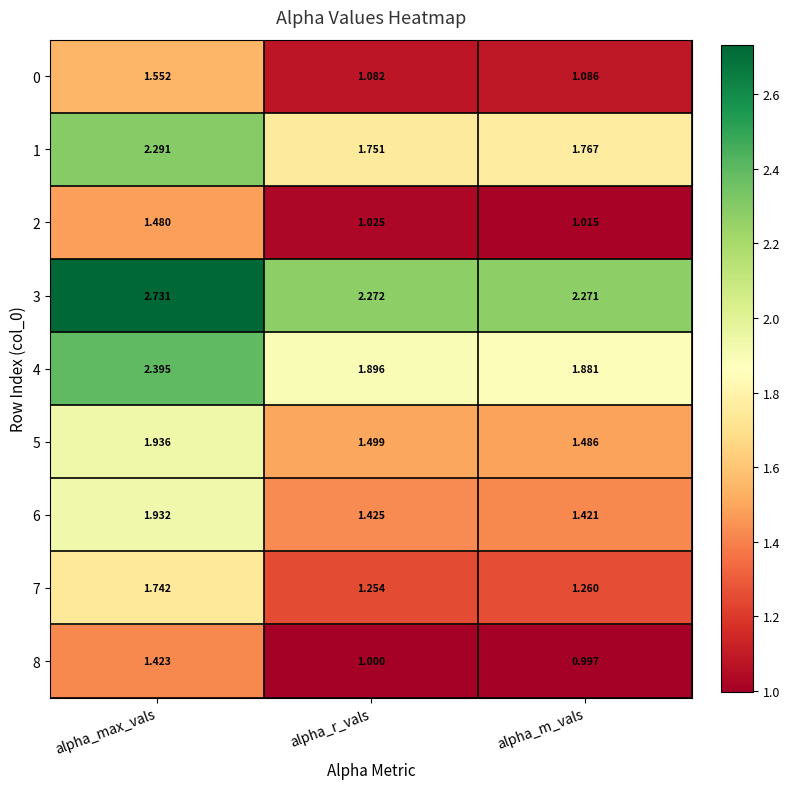

What is the total value across all series at alpha_r_vals?

13.2